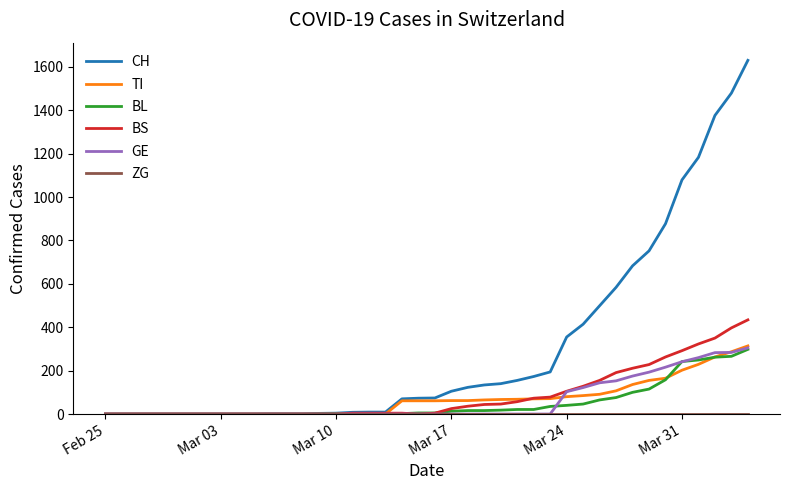

Which series has the widest spread of values?

CH